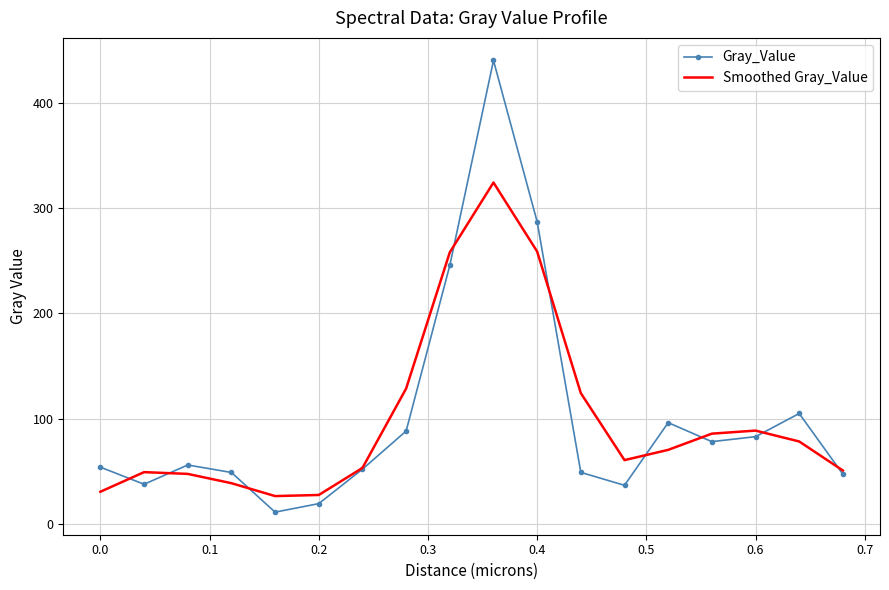

How many interior local peaks does the Gray_Value series have?

4